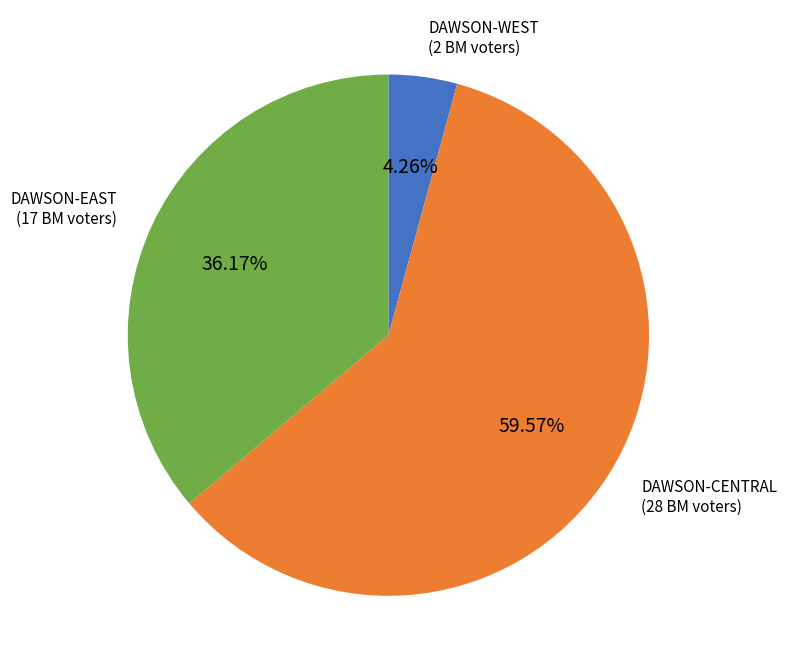

To the nearest percent, what portion does DAWSON-CENTRAL represent?

60%